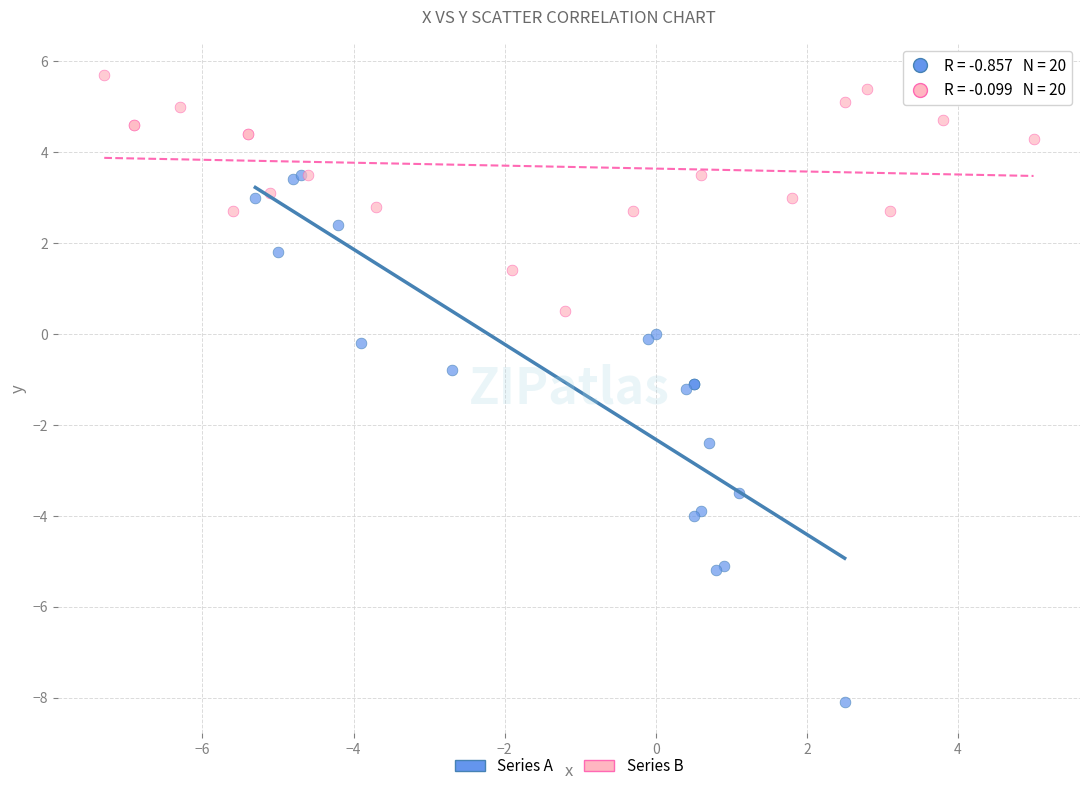

Which series reaches the minimum Y coordinate?

Series A